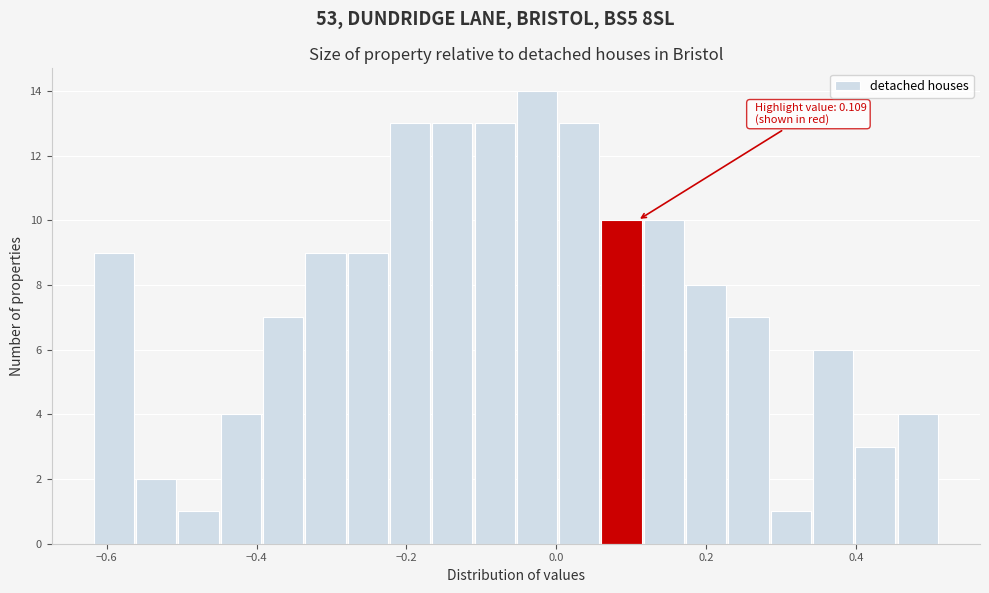

Around what value on the x-axis is the tallest bar? Give the approximate position of its centre, as read against the axis.

-0.02